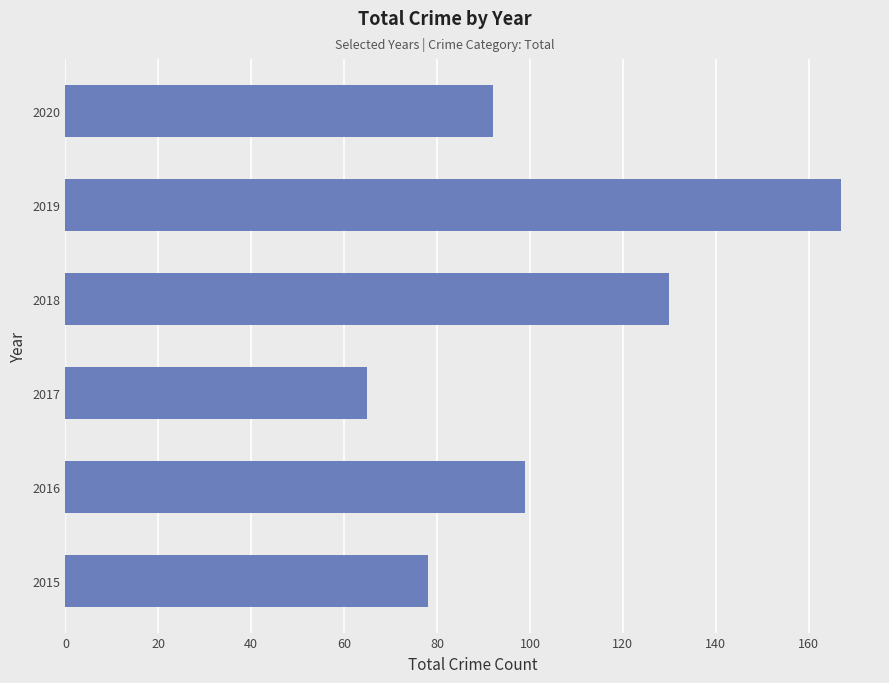

Count the number of categories in the chart.

6